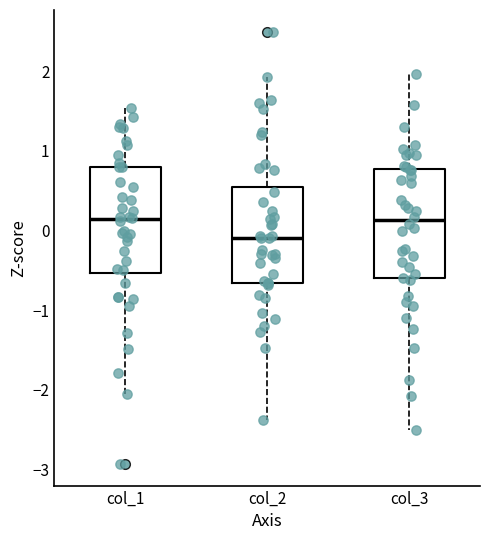

Reading left to right, transcribe this box plot: for each box, give where its median line is, the range the box spans, and where its two whiskers end, as read against the y-axis. The values are not printed on the chart, so give them approximately, as read against the axis.

col_1: median 0.1, box -0.5 to 0.8, whiskers -2.0 to 1.5
col_2: median -0.1, box -0.7 to 0.5, whiskers -2.4 to 1.9
col_3: median 0.1, box -0.6 to 0.8, whiskers -2.5 to 2.0